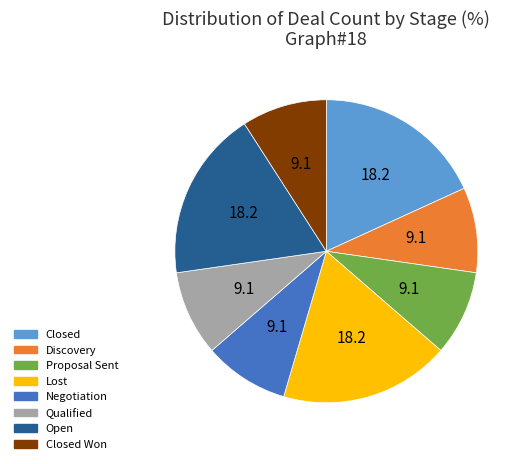

Is there a majority slice in this chart?

No